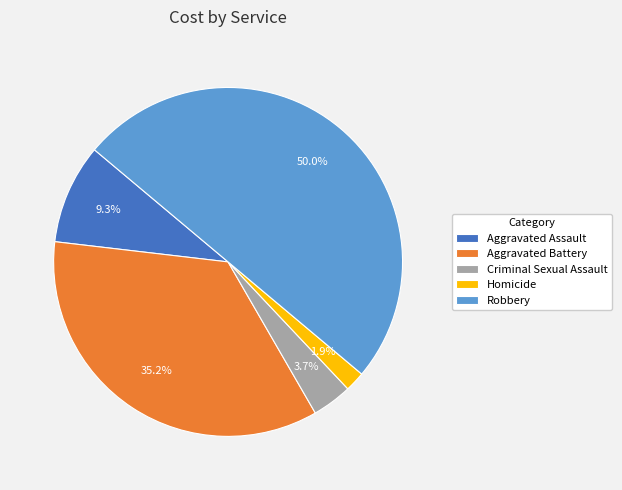

What portion of the pie excludes Criminal Sexual Assault?

96.3%